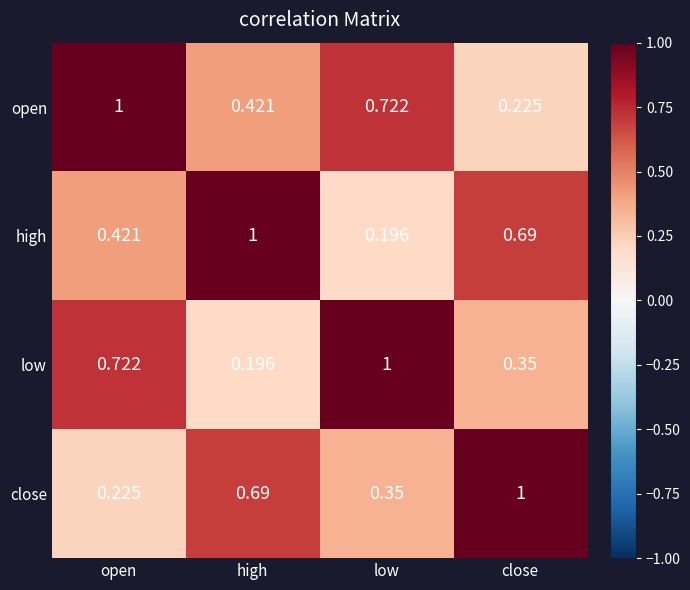

Rank the series at close from lowest to highest value.

open, low, high, close